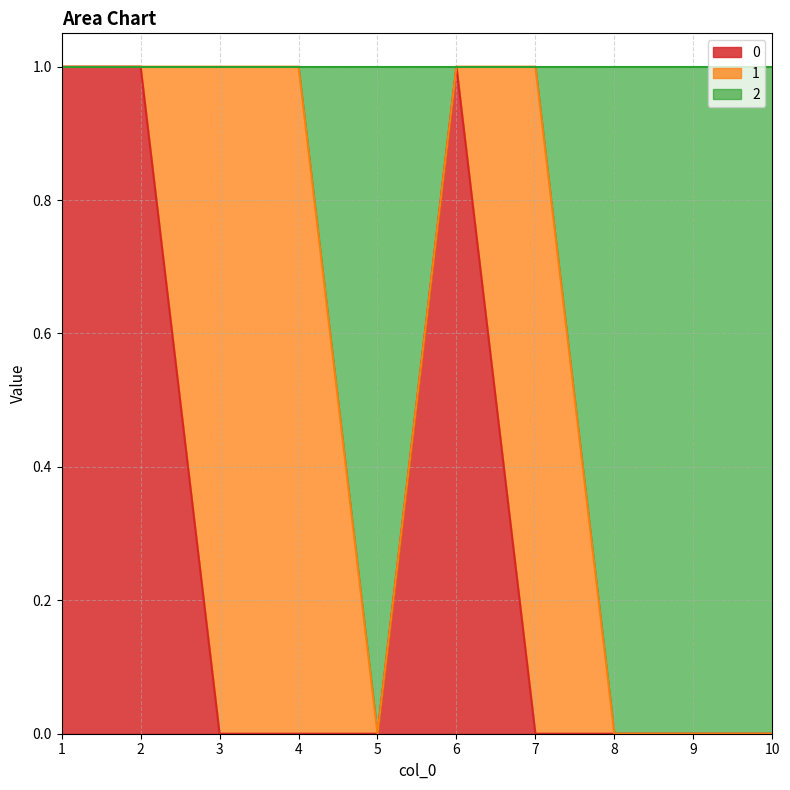

How many positive values does the 0 series have?

3